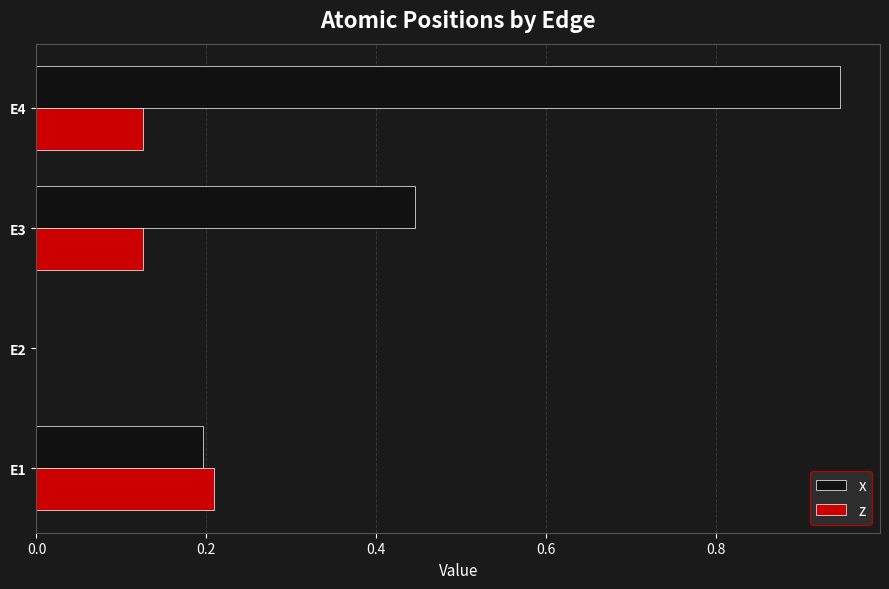

At which label does z reach its peak?

E1